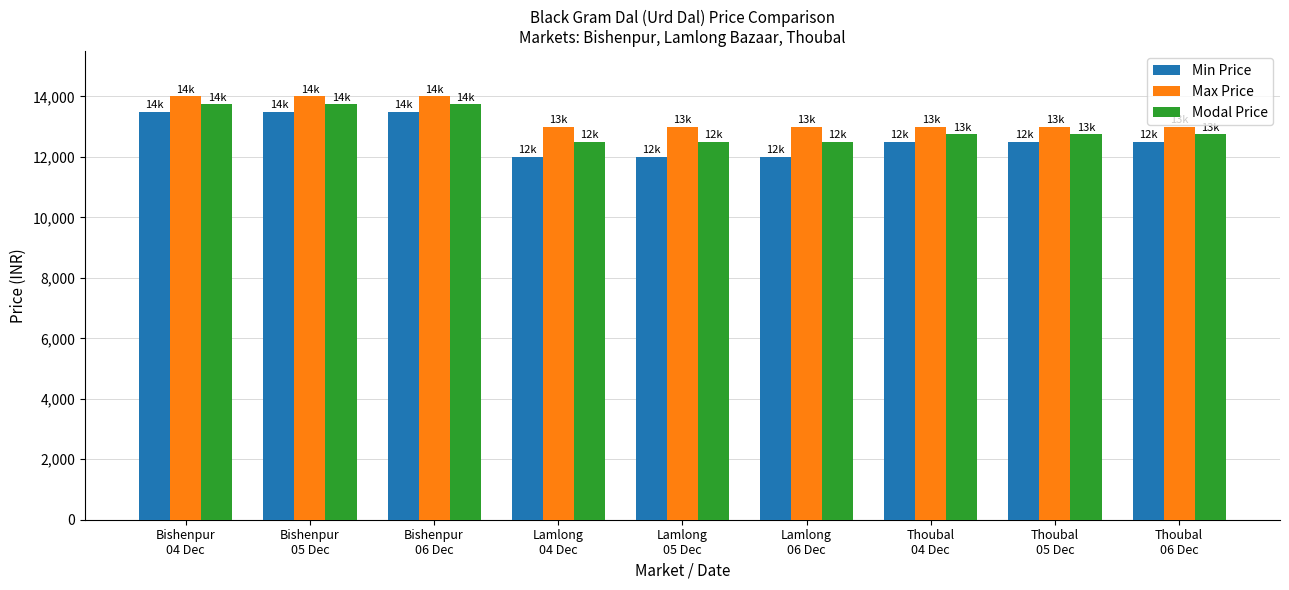

How many values in the Modal Price series are below 12750?

3